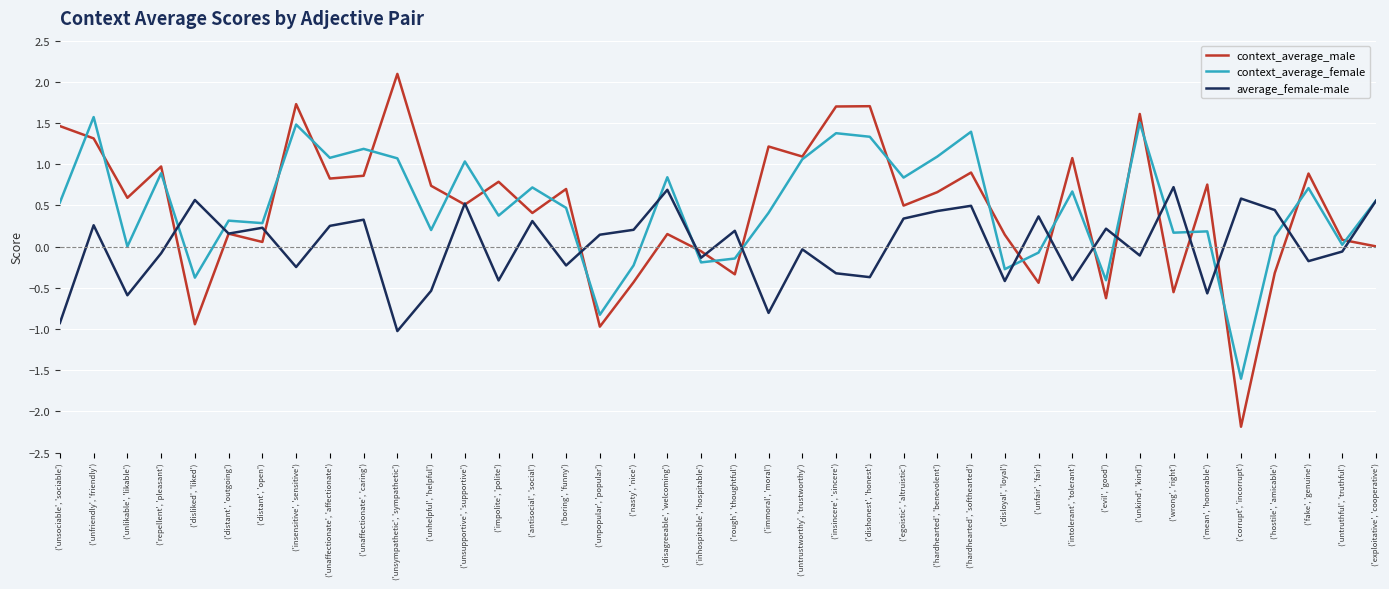

In context_average_female, how many points are lower than both neighbors (excluding endpoints)?

14